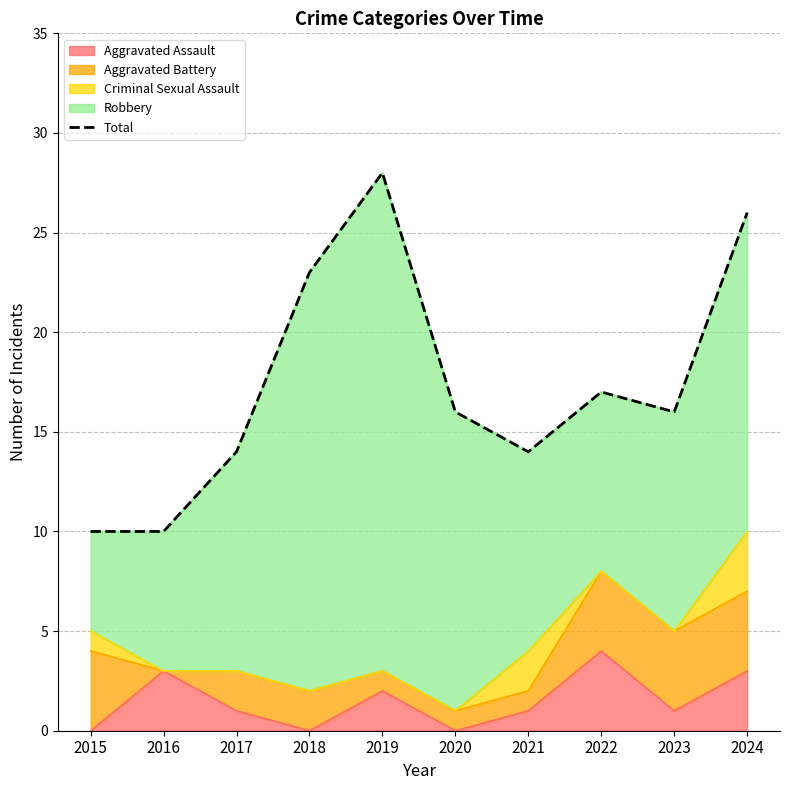

True or false: Aggravated Assault has a value of 4 at 2019.

False